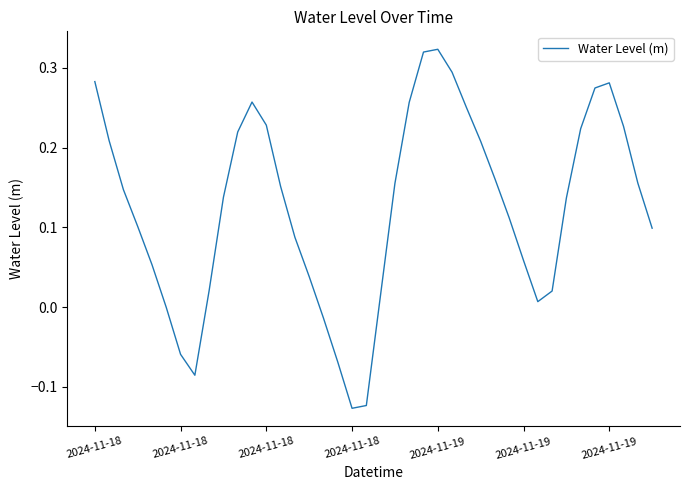

What is the difference between the maximum and minimum values?

0.4